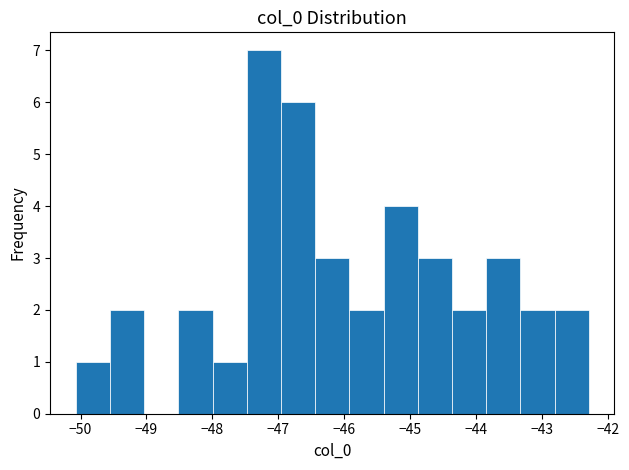

Reading left to right, list every bar in this chart as the range it spans on the x-axis followed by its height. Neither the bar edges nor the heights are printed on the chart, so give them approximately, as read against the axes.

-50.1 to -49.6: 1
-49.6 to -49.0: 2
-49.0 to -48.5: 0
-48.5 to -48.0: 2
-48.0 to -47.5: 1
-47.5 to -47.0: 7
-47.0 to -46.4: 6
-46.4 to -45.9: 3
-45.9 to -45.4: 2
-45.4 to -44.9: 4
-44.9 to -44.4: 3
-44.4 to -43.8: 2
-43.8 to -43.3: 3
-43.3 to -42.8: 2
-42.8 to -42.3: 2